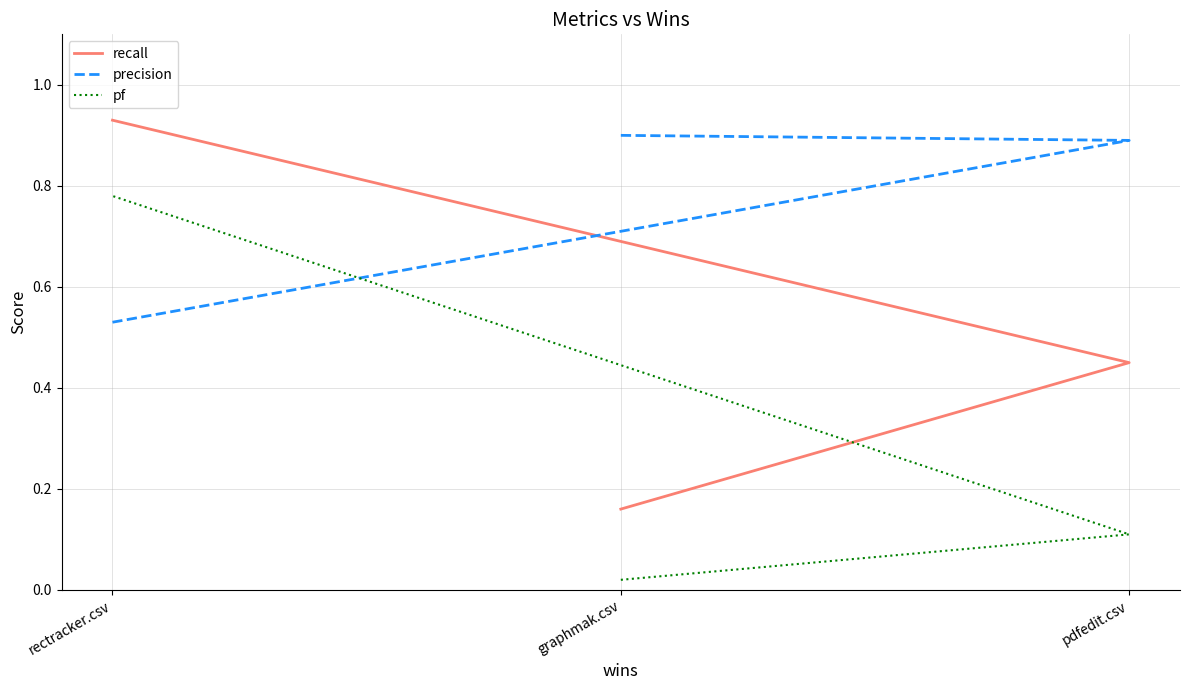

What is the sum of the precision values at pdfedit.csv and rectracker.csv?

1.4